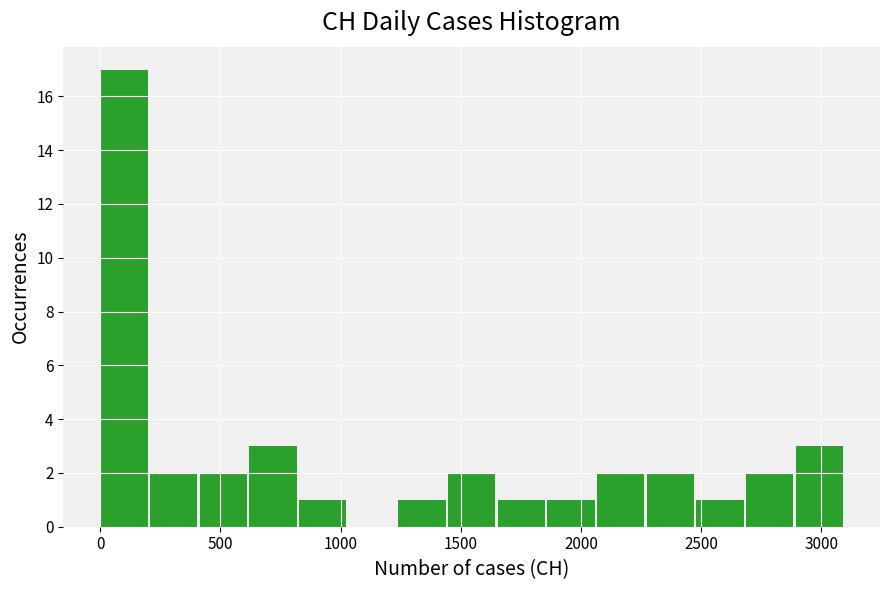

Reading left to right, list every bar in this chart as the range it spans on the x-axis followed by its height. Neither the bar edges nor the heights are printed on the chart, so give them approximately, as read against the axes.

0 to 200: 17
200 to 400: 2
400 to 600: 2
600 to 850: 3
850 to 1050: 1
1050 to 1250: 0
1250 to 1450: 1
1450 to 1650: 2
1650 to 1850: 1
1850 to 2050: 1
2050 to 2250: 2
2250 to 2500: 2
2500 to 2700: 1
2700 to 2900: 2
2900 to 3100: 3